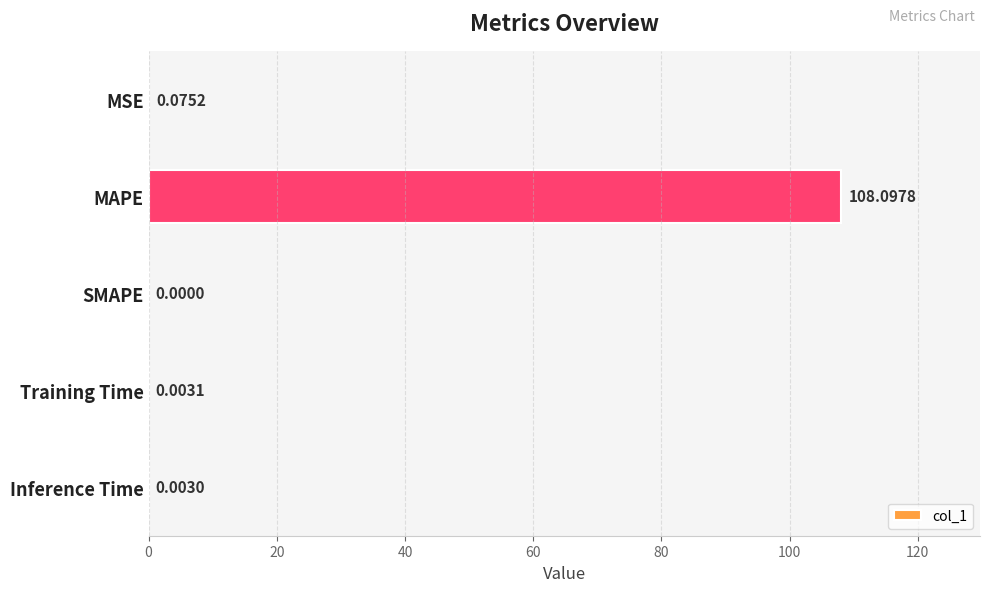

At which label is the value closest to 54?

MSE